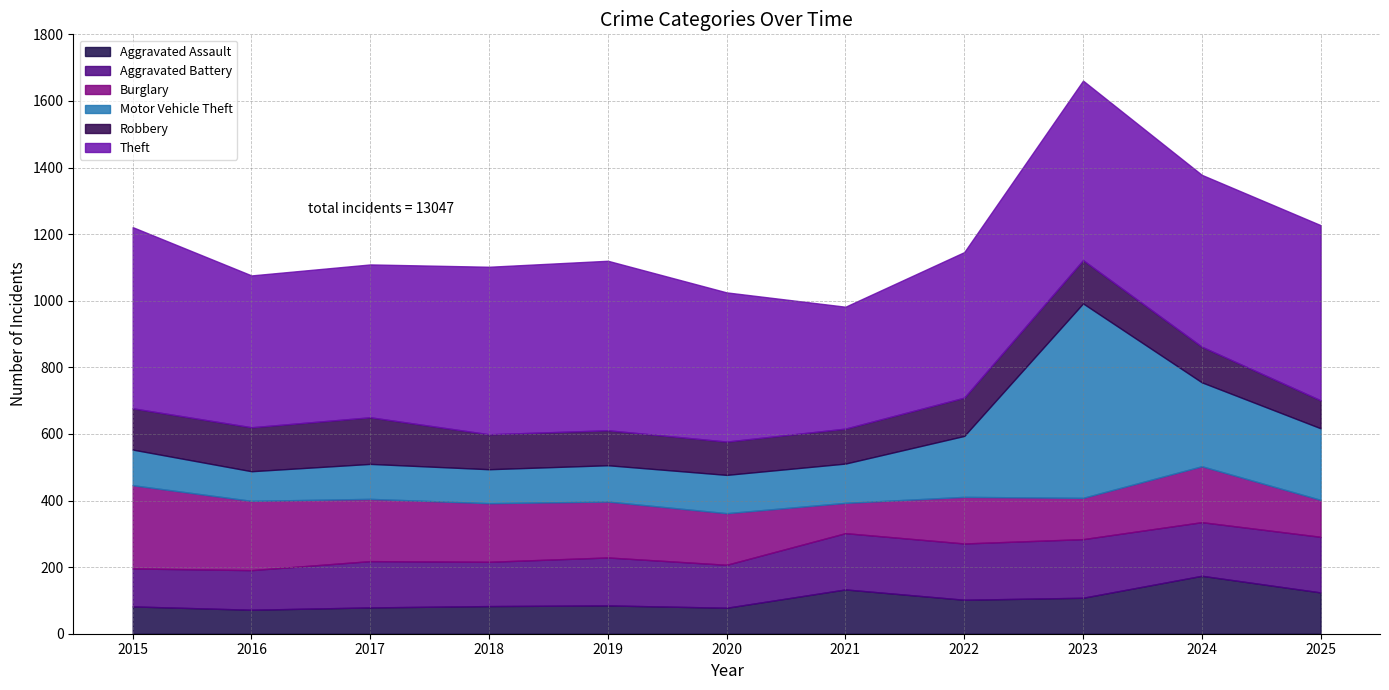

What are all the series names shown in the legend?

Aggravated Assault, Aggravated Battery, Burglary, Motor Vehicle Theft, Robbery, Theft